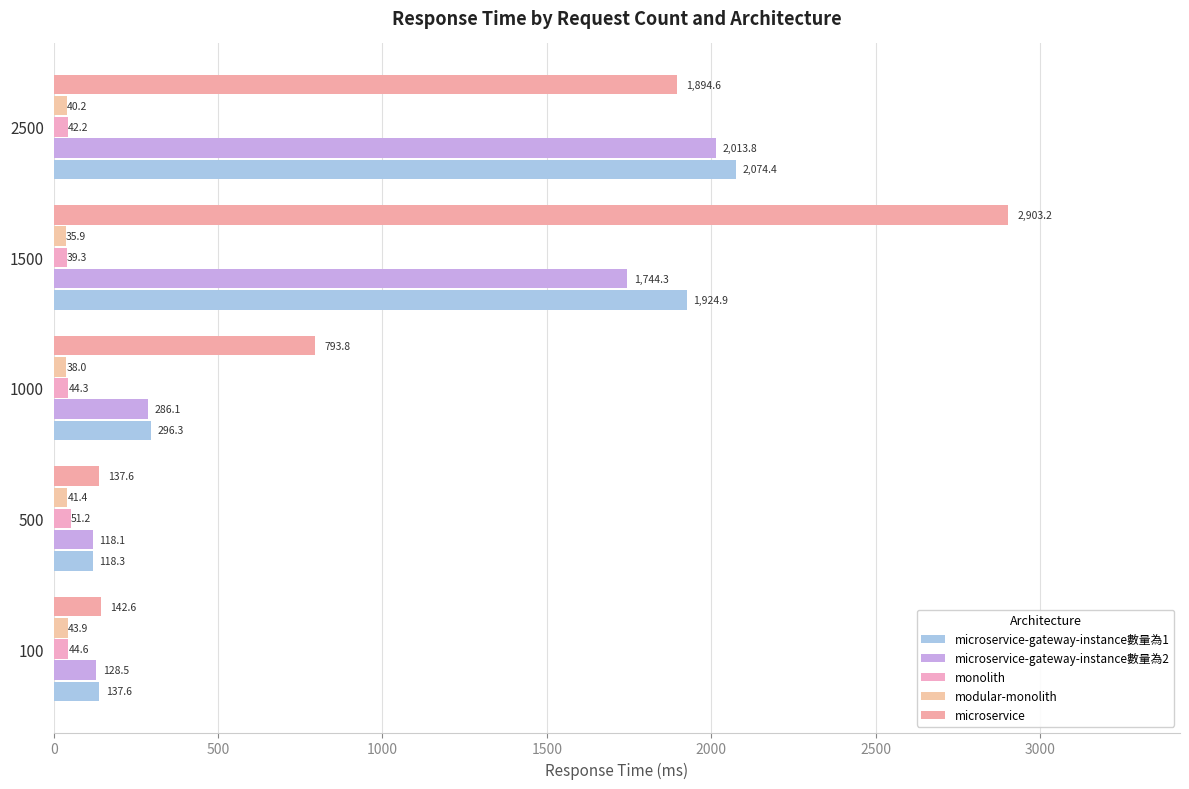

Which series has the largest total across all categories?

microservice